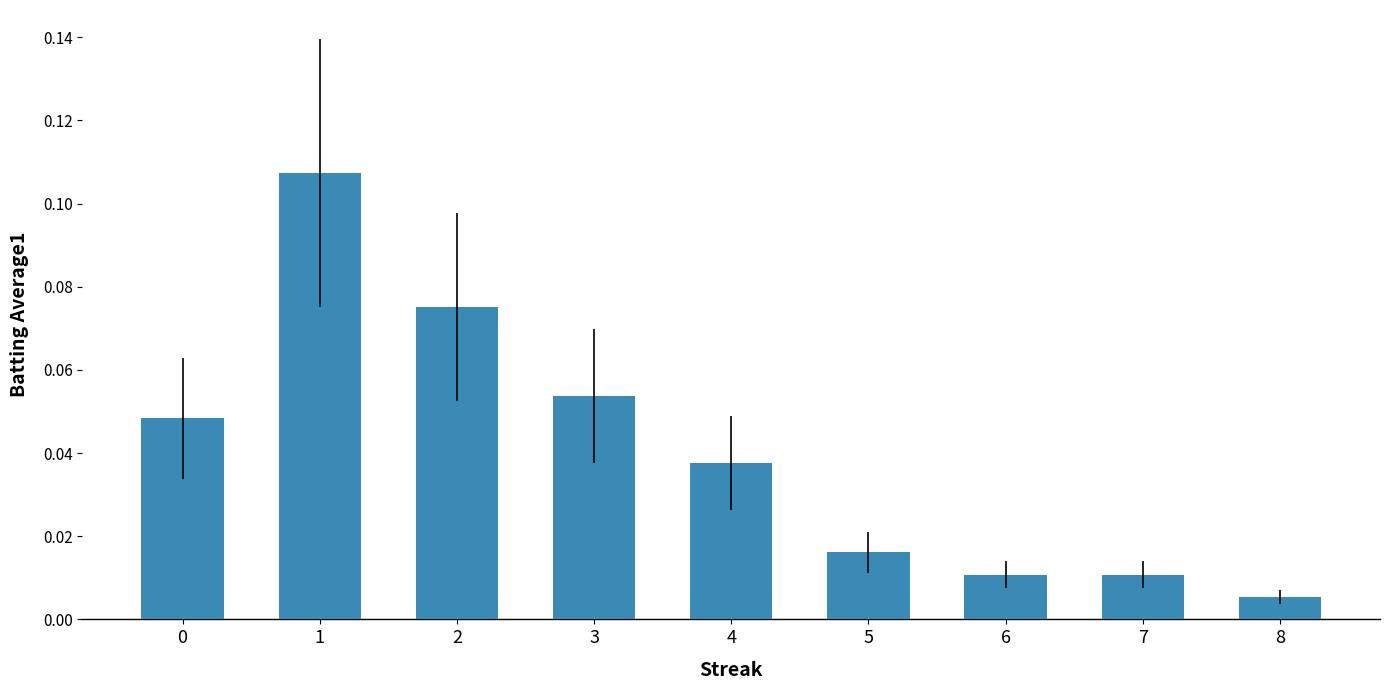

Is it true that the value at 3 is 0.0?

False